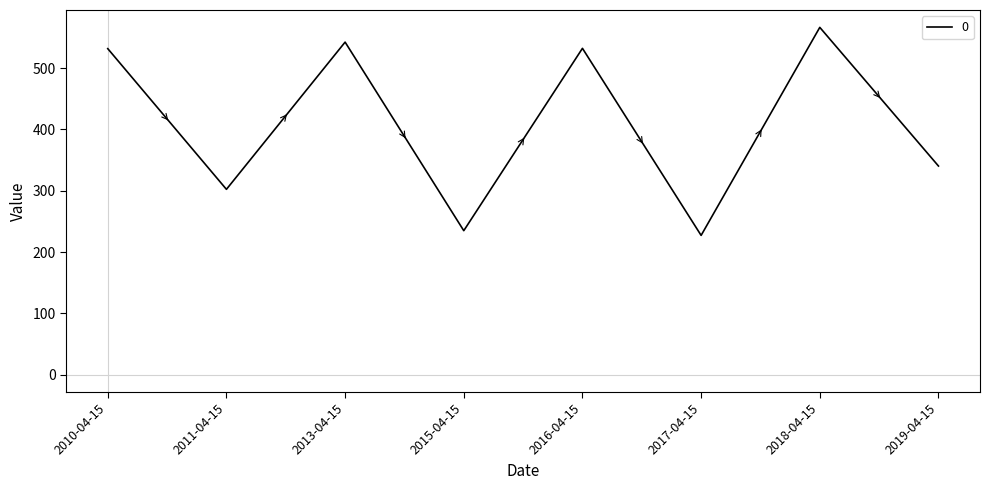

True or false: there are more than 2 points higher than both neighbors.

True